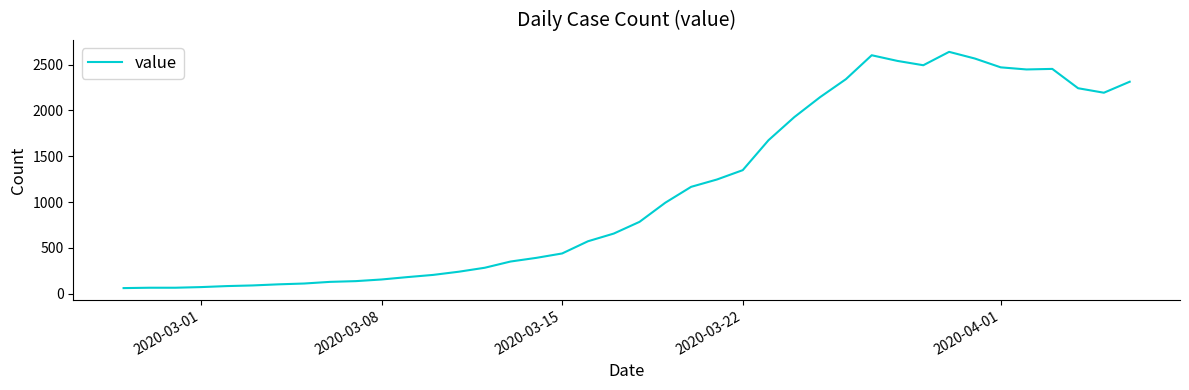

What is the smallest value displayed?

61